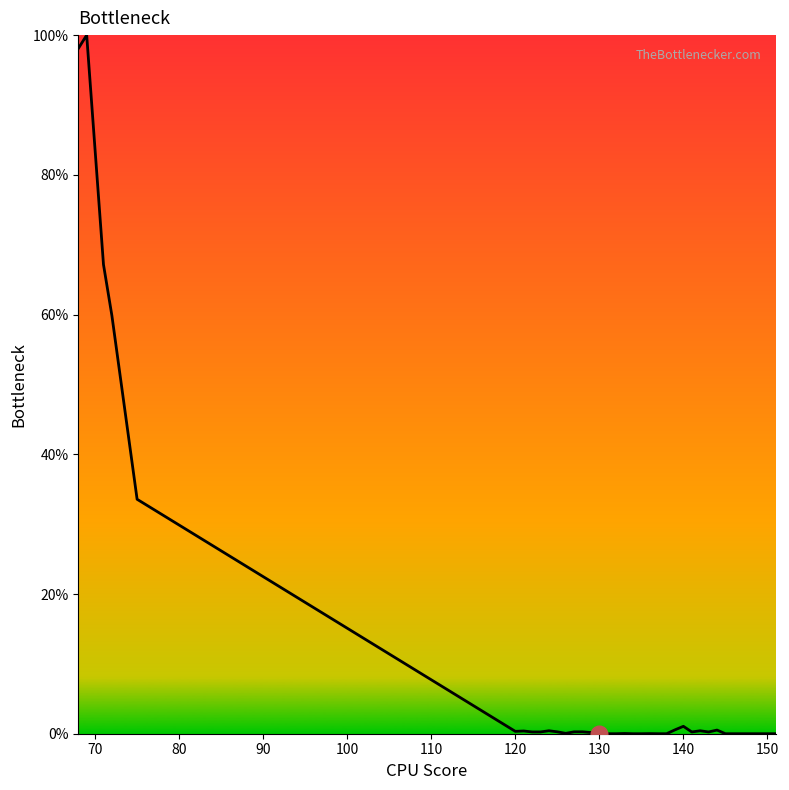

What is the greatest value displayed?

100.0